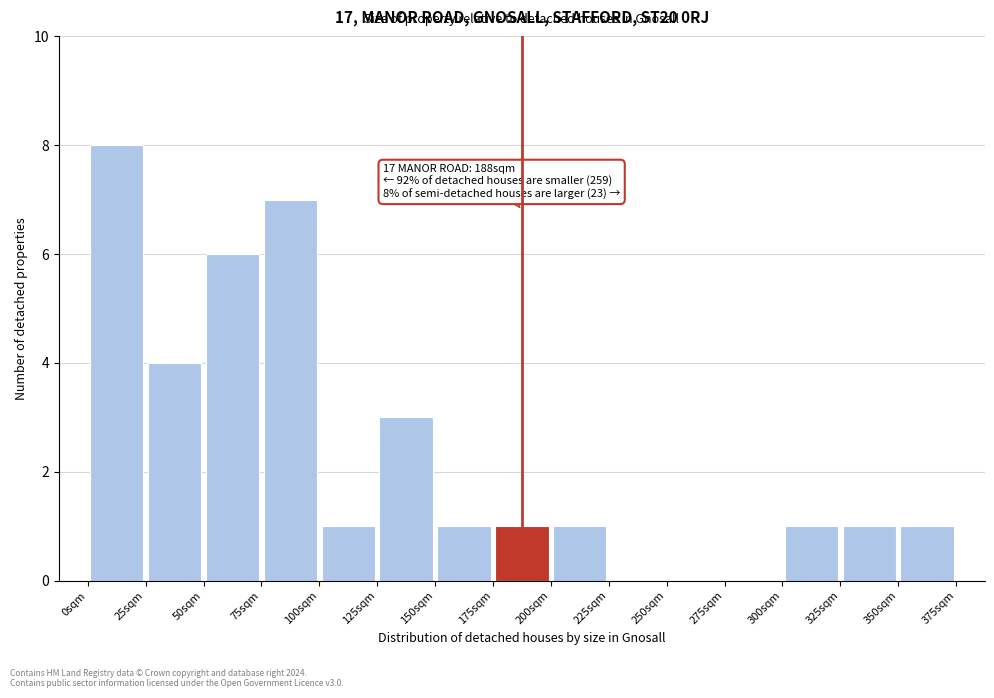

Which range on the x-axis has the tallest bar?

0 to 25